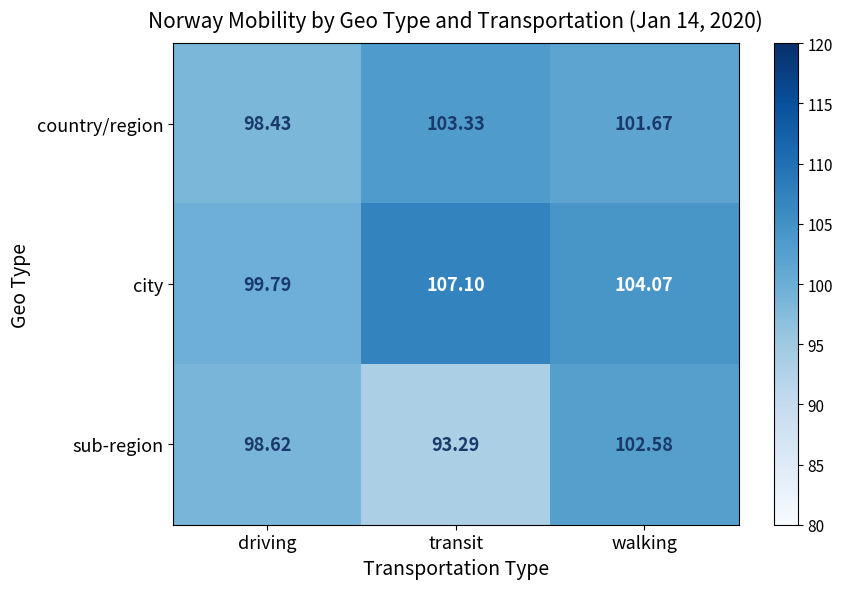

What is the greatest value displayed?

107.1